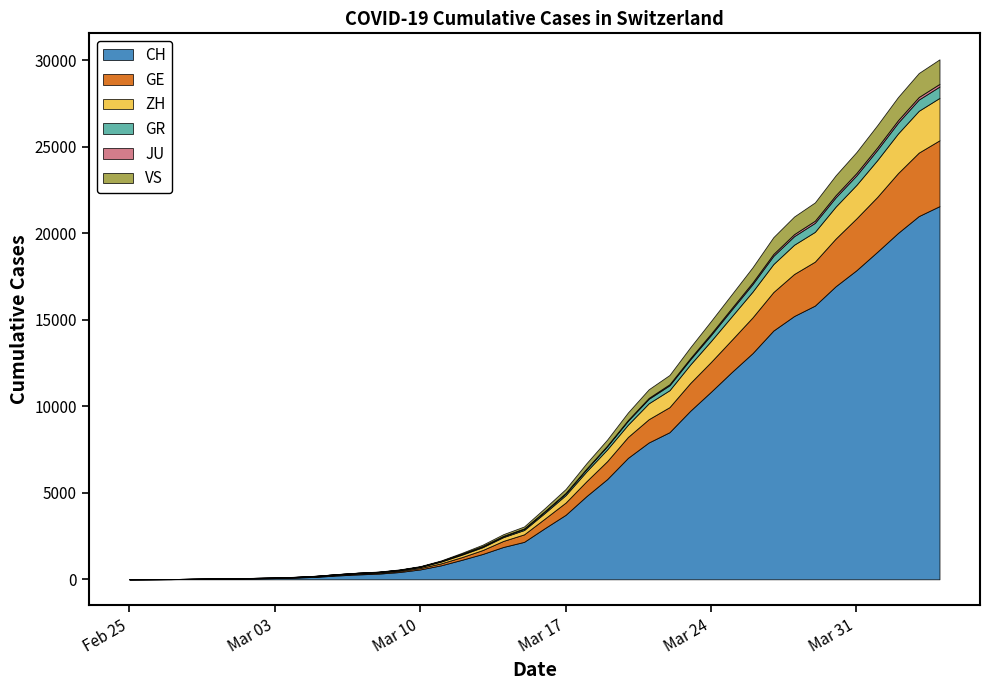

True or false: CH and JU intersect in this chart.

False